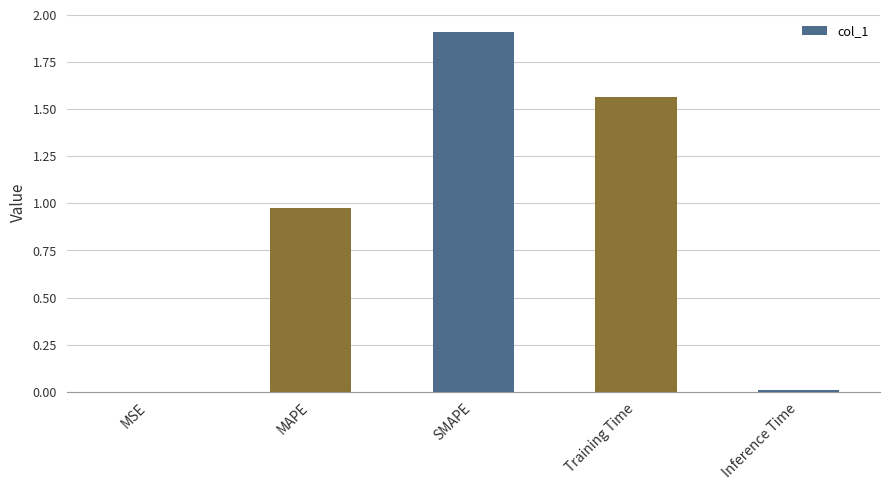

What is the greatest value displayed?

1.9